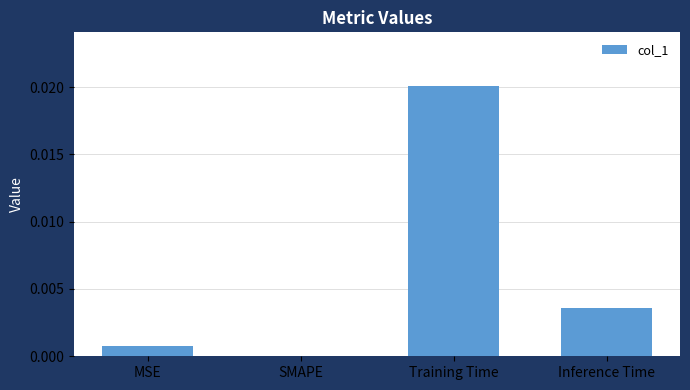

Is it true that the value at Inference Time is 0.0?

True